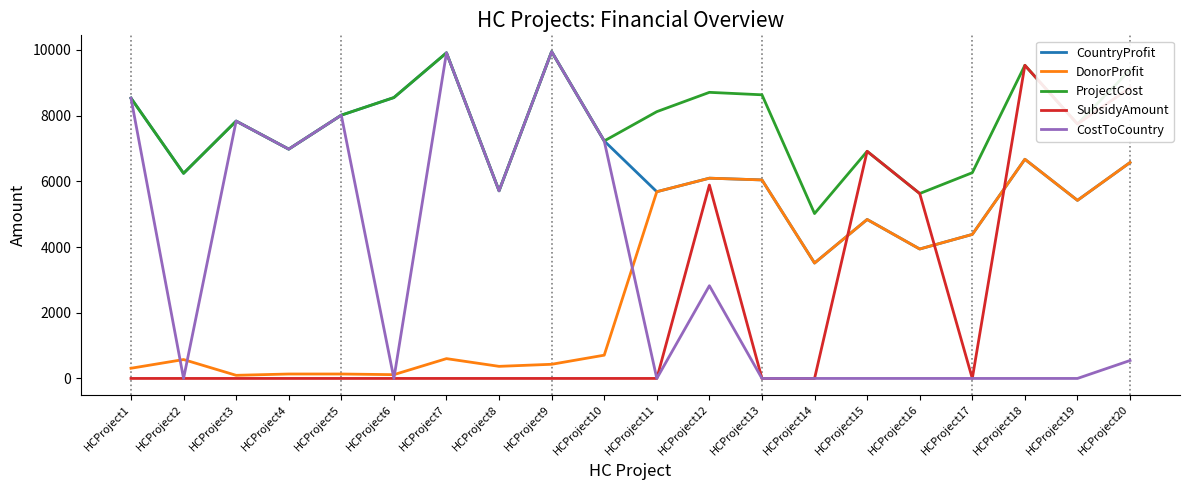

Which series has the largest total across all categories?

ProjectCost